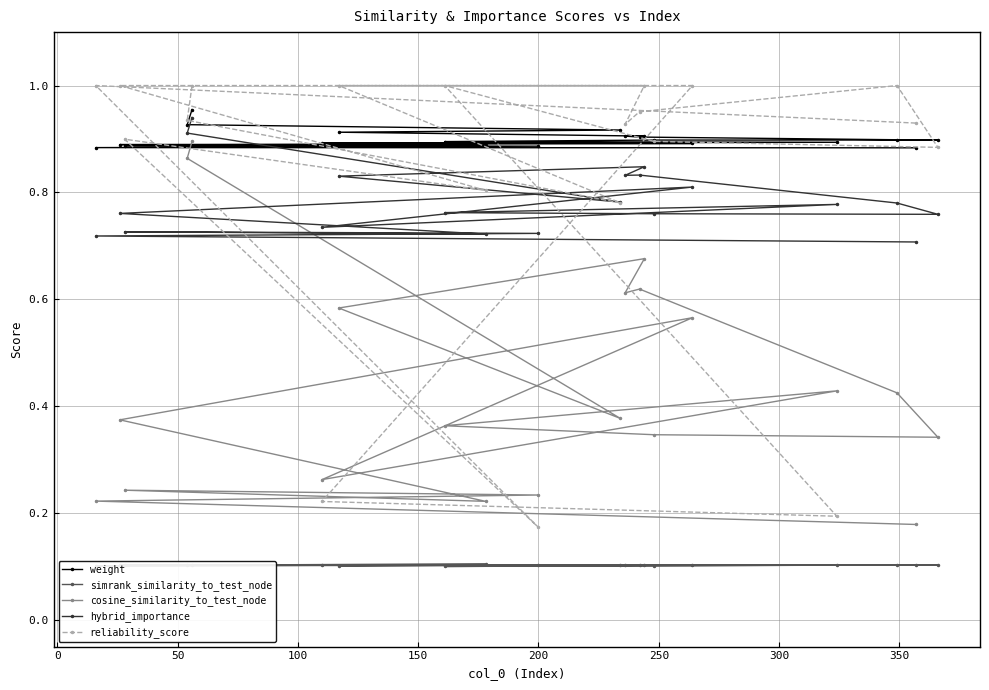

What is the value of the simrank_similarity_to_test_node point at the 18th from the left?

0.1